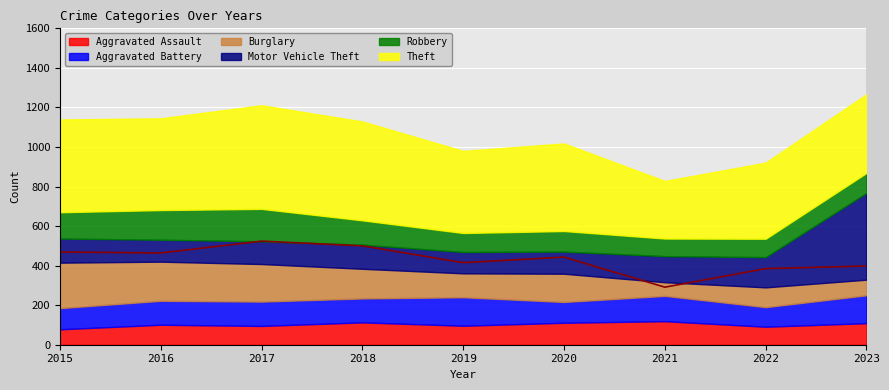

Which series has the largest range (max minus min)?

Motor Vehicle Theft